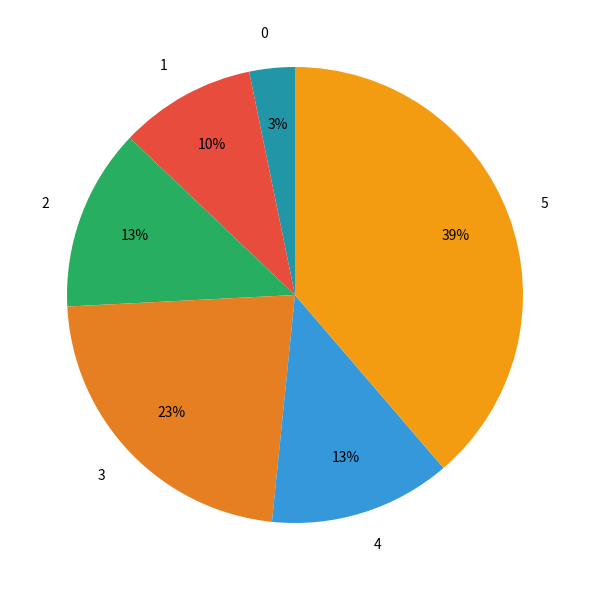

How many slices are in this pie chart?

6